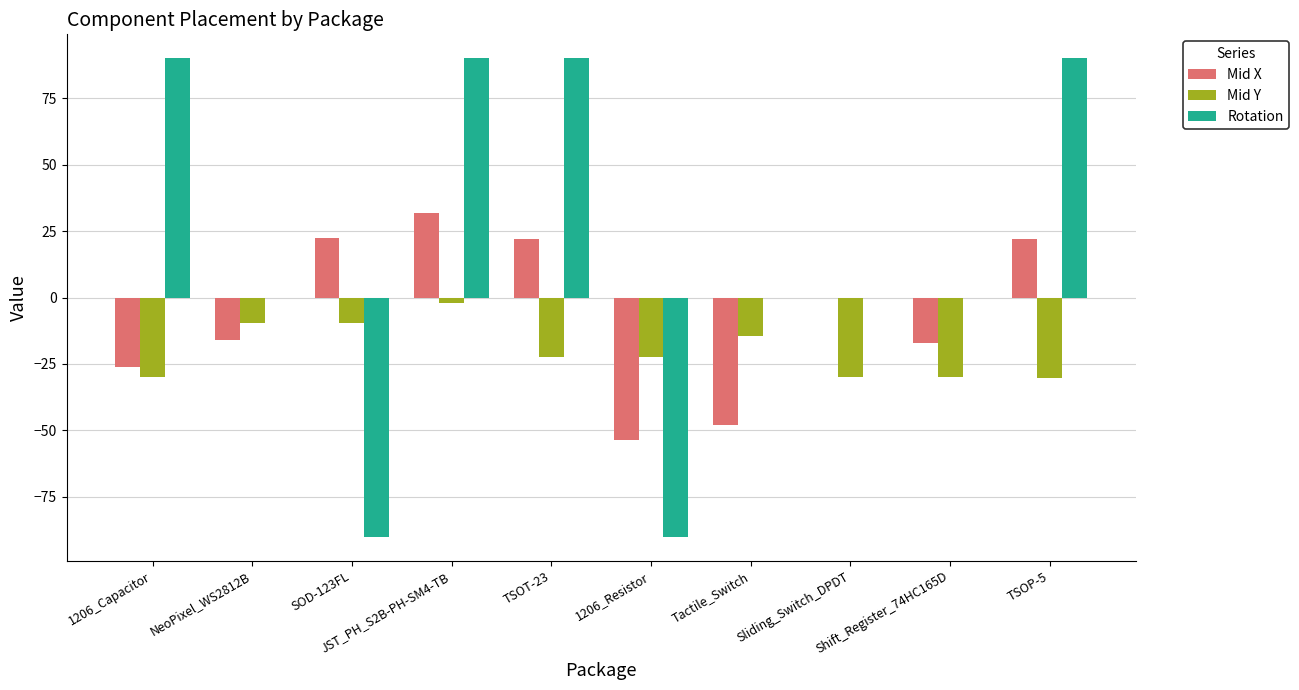

What is the sum of all Rotation values?

180.0